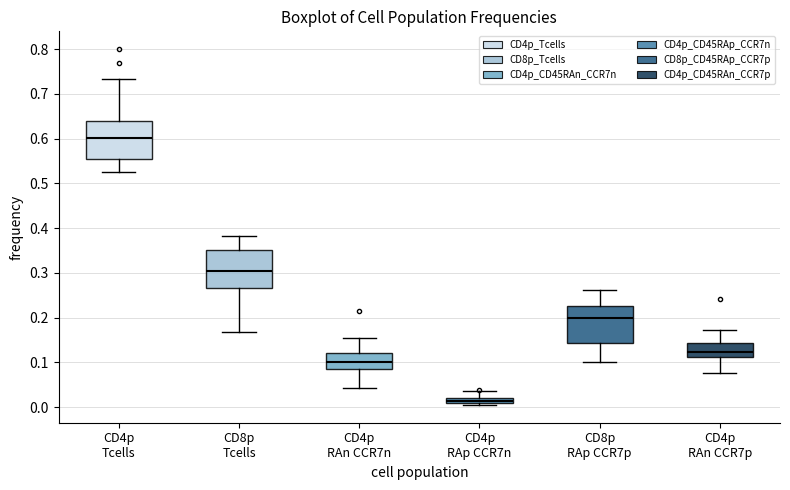

Which box has the lowest median line?

CD4p RAp CCR7n